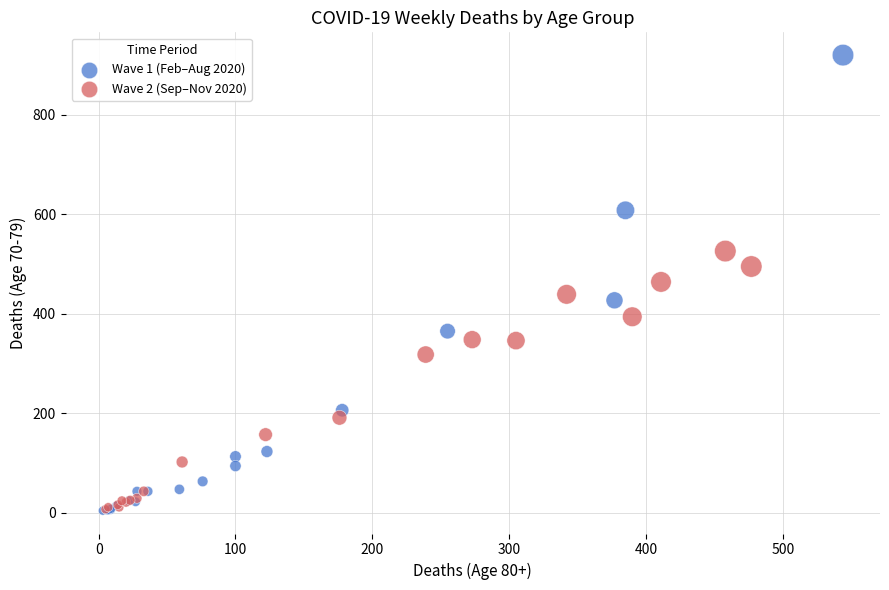

Which series has the largest Y range (max minus min)?

Wave 1 (Feb–Aug 2020)